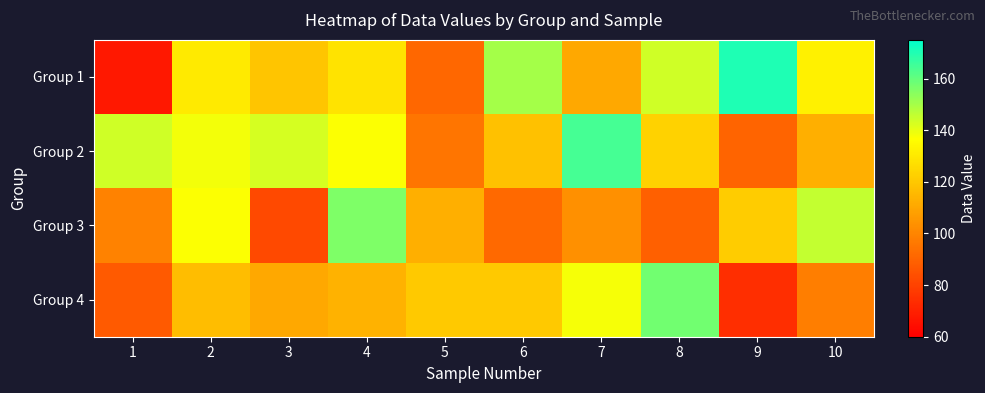

At how many categories does at least one series exceed 136?

9